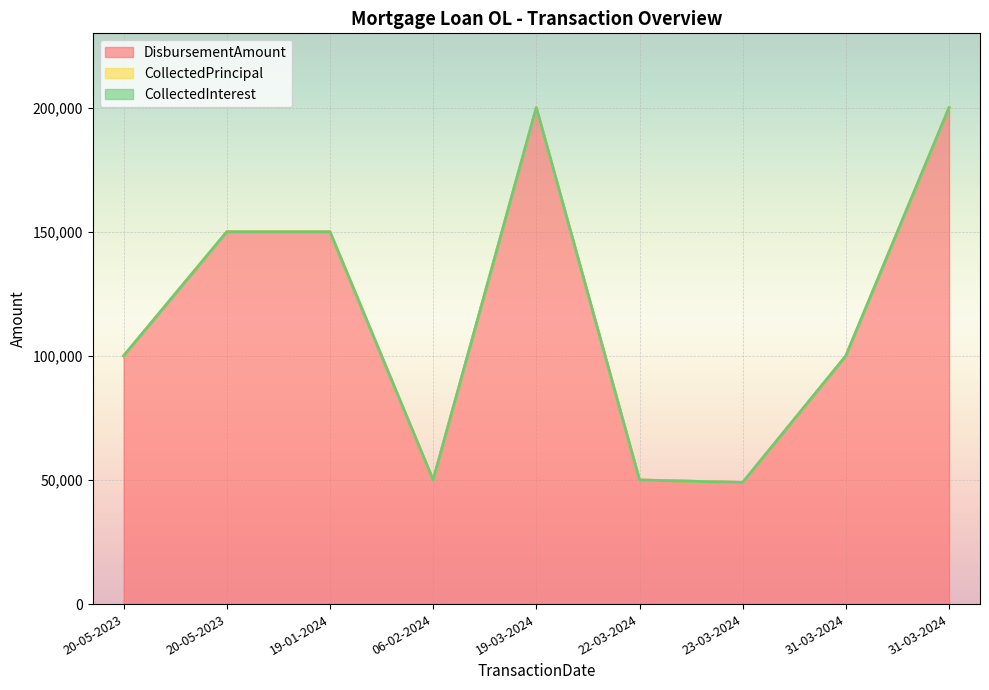

How many lines are shown in the chart?

3